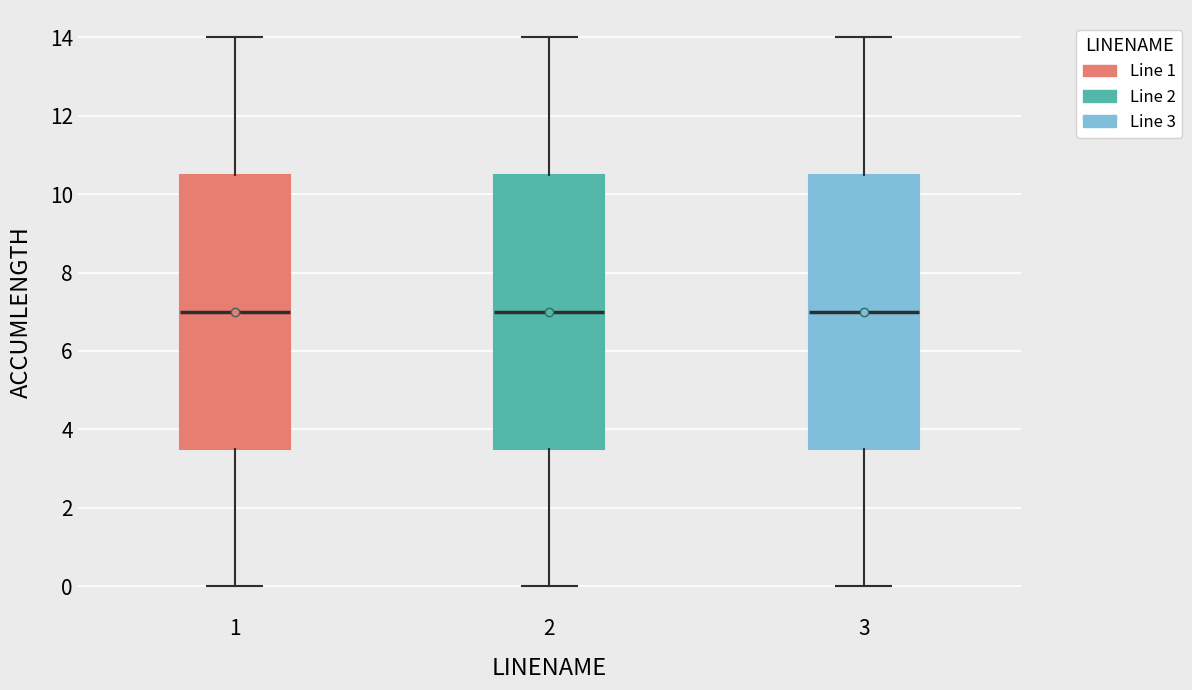

Where does the lower whisker of the box at x = 2 end on the y-axis? The values are not printed on the chart, so give them approximately, as read against the axis.

0.0